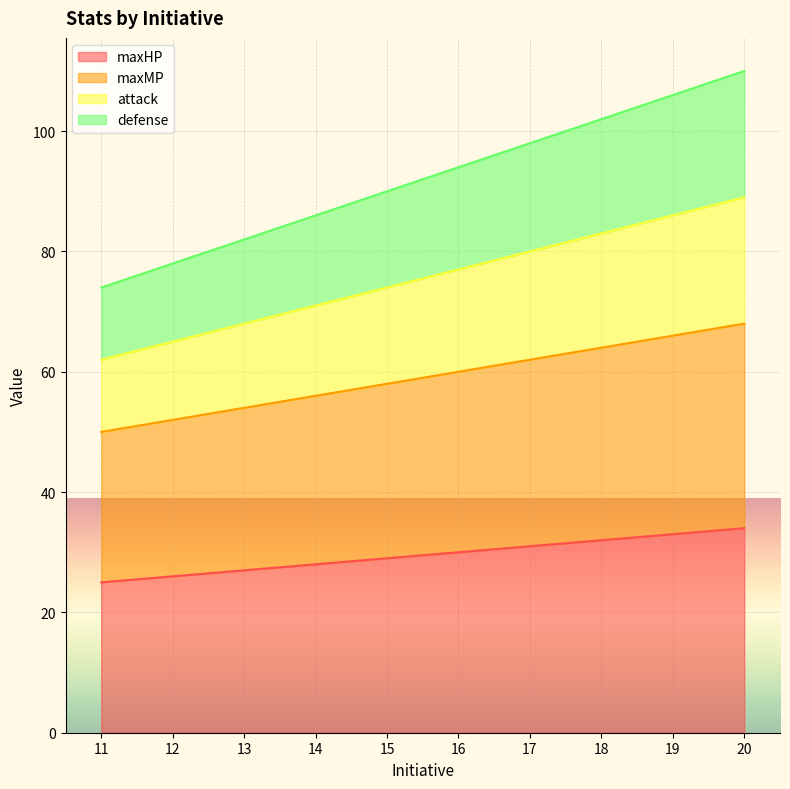

Count the number of categories in the chart.

10